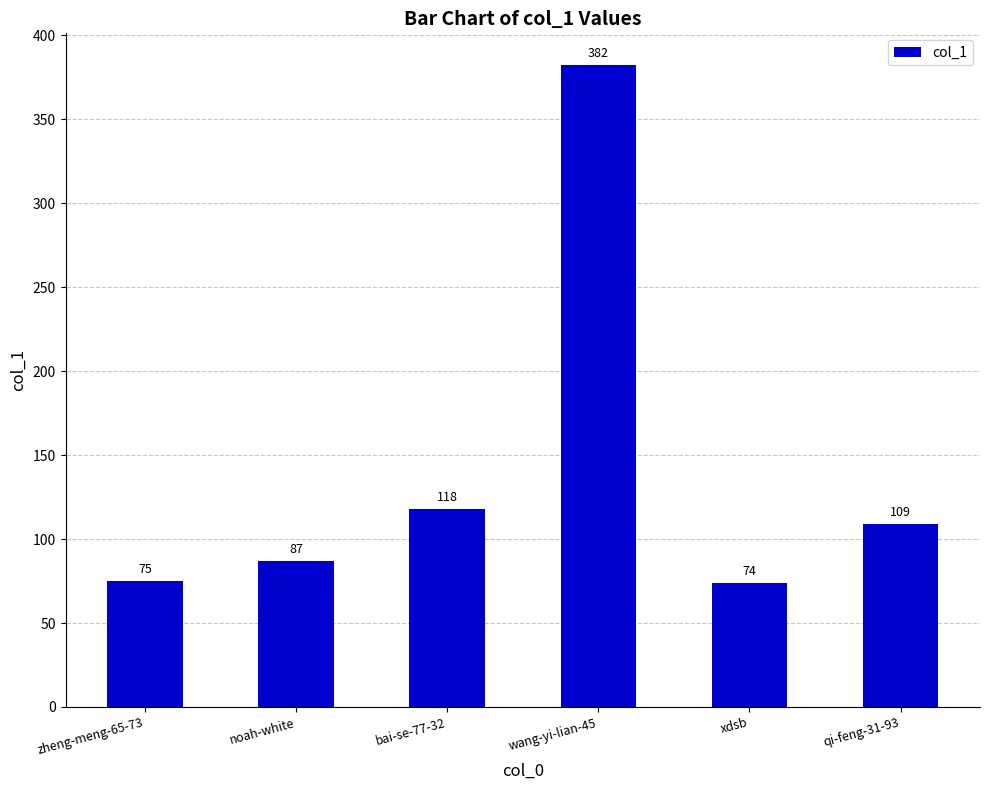

Between xdsb and noah-white, which is larger?

noah-white